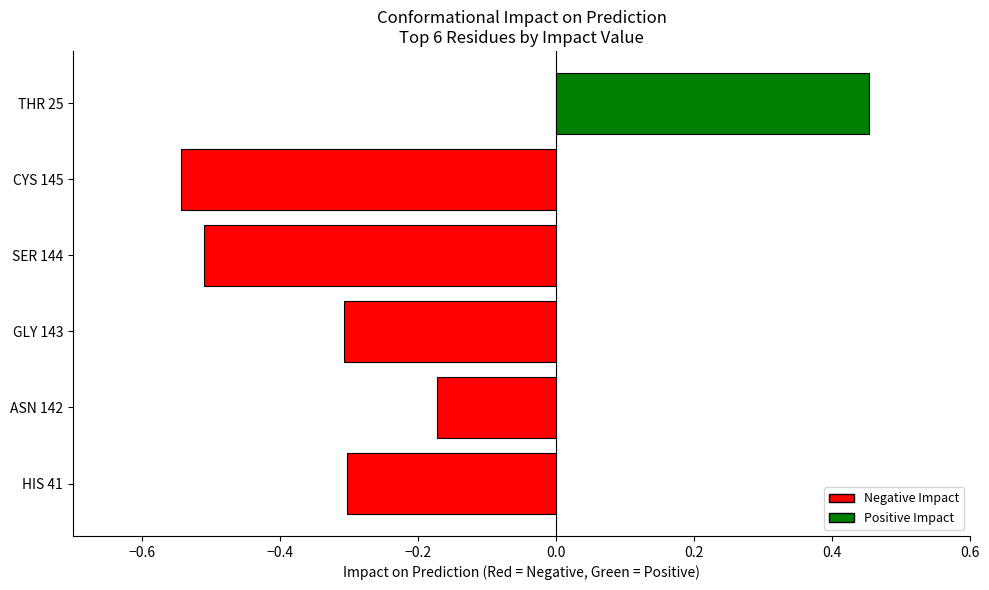

How many values are above zero?

1